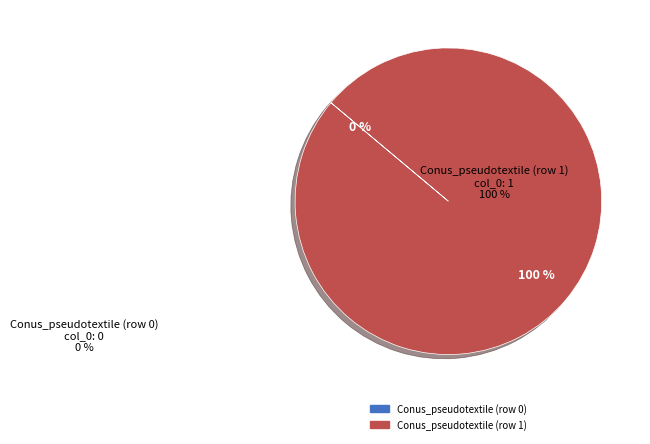

What is the change in value from Conus_pseudotextile (row 0) to Conus_pseudotextile (row 1)?

+1